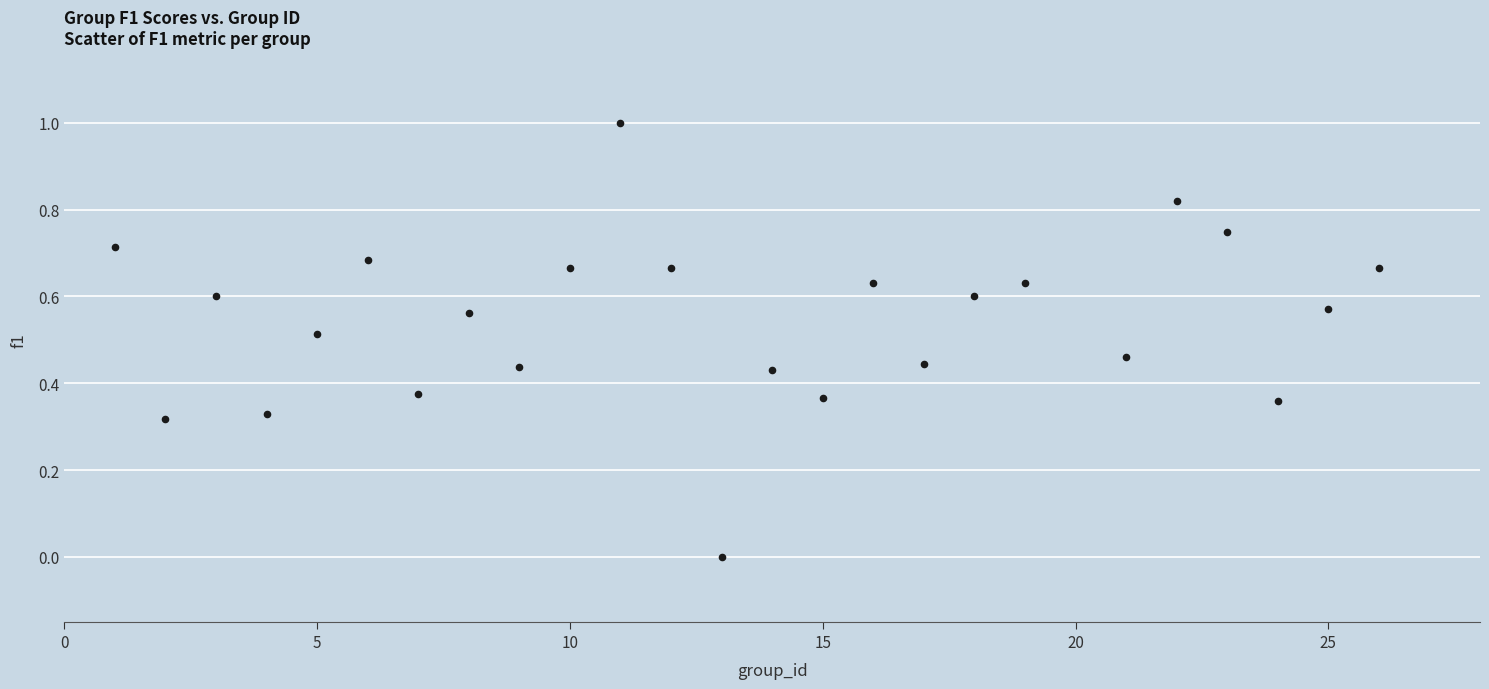

What is the range of Y values (max minus min)?

1.0